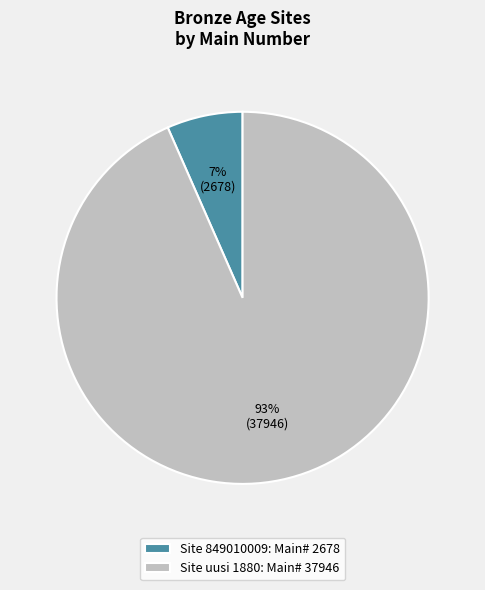

The Site uusi 1880: Main# 37946 slice represents 85% of the pie. True or false?

False